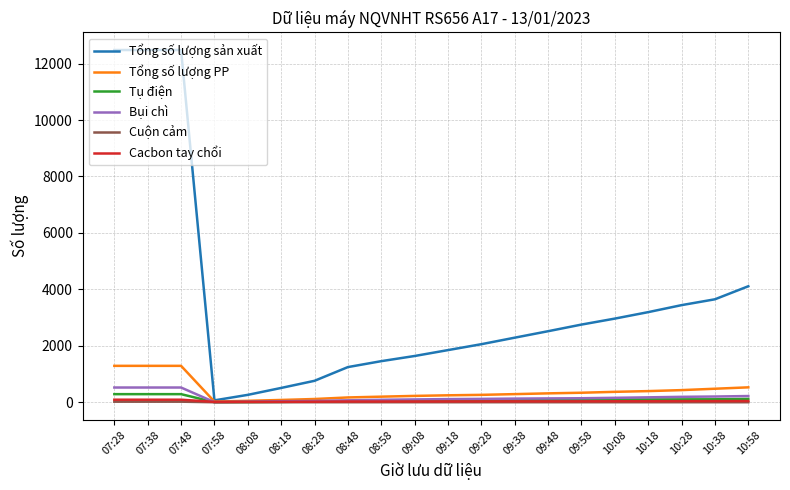

Which series has the largest total across all categories?

Tổng số lượng sản xuất